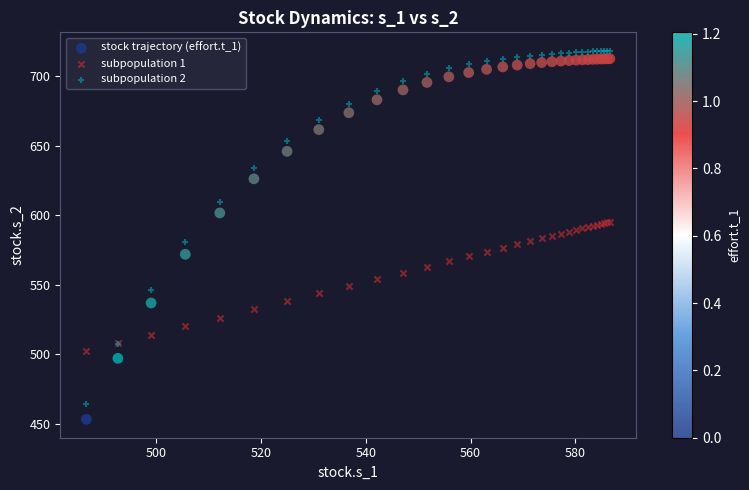

Which series has the largest Y range (max minus min)?

stock trajectory (effort.t_1)